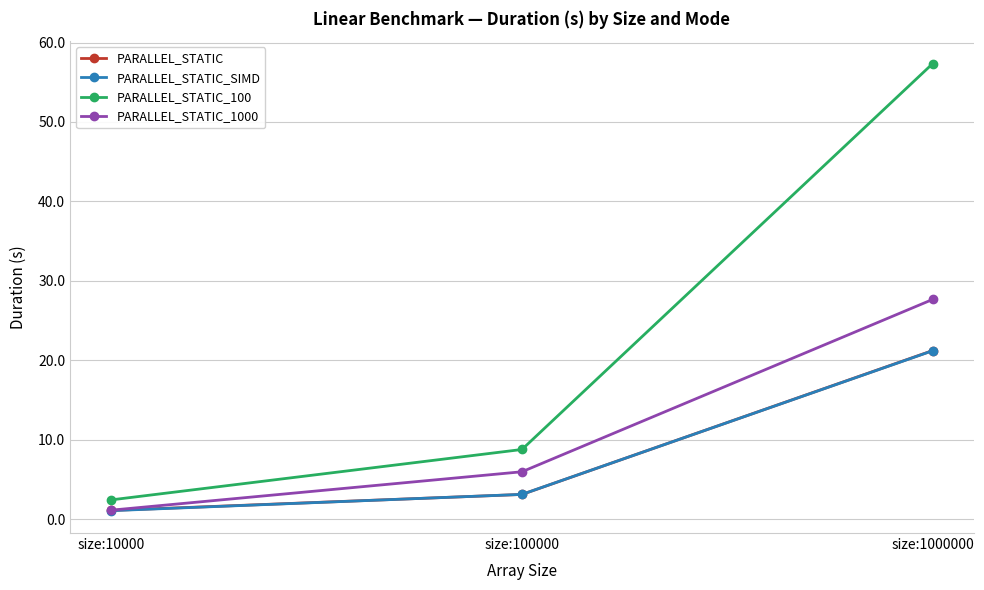

What is the difference between the PARALLEL_STATIC_100 values at size:10000 and size:100000?

6.3